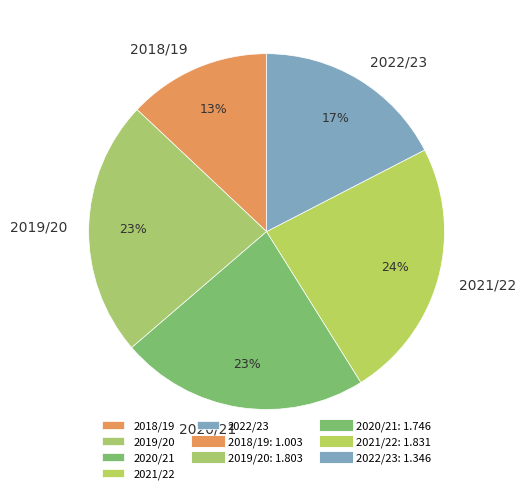

Which category has the smallest portion of the pie?

2018/19